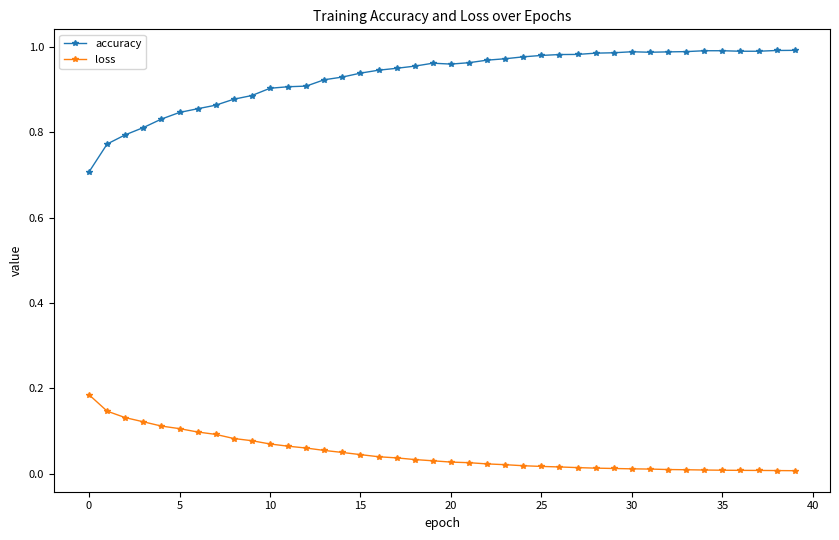

True or false: loss and accuracy intersect in this chart.

False